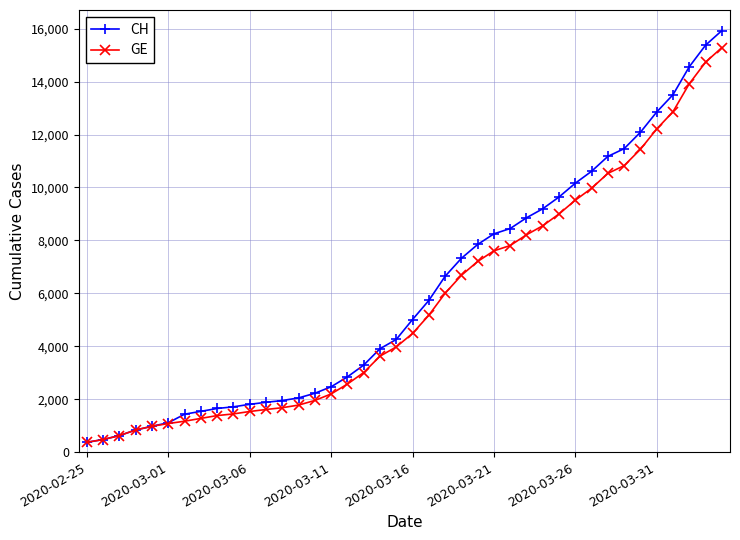

What are all the series names shown in the legend?

CH, GE